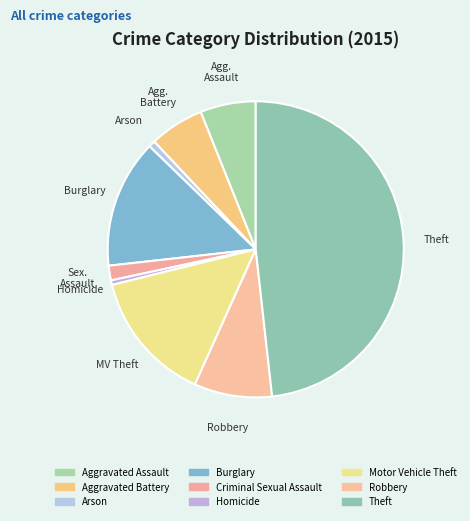

How many segments does this pie chart have?

9